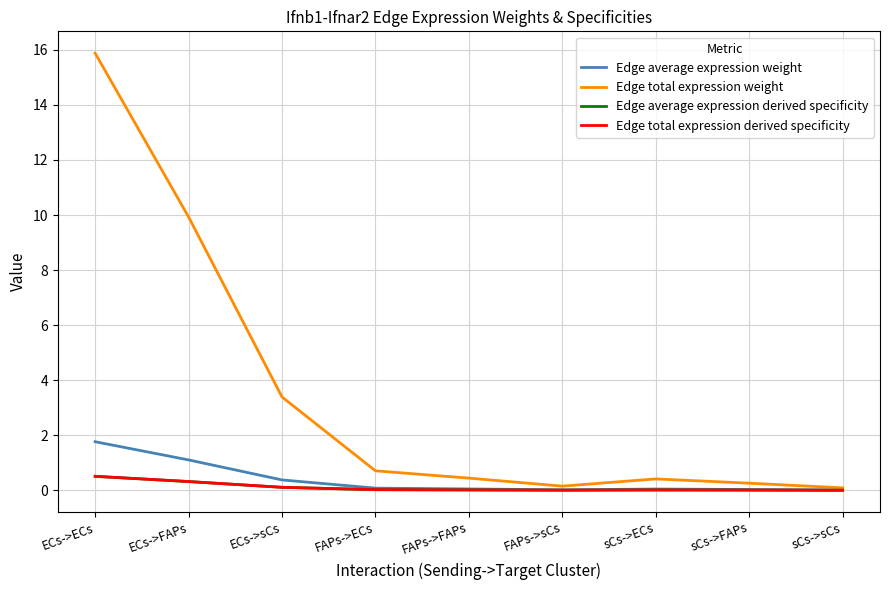

True or false: Edge total expression weight and Edge average expression weight cross at least once.

False